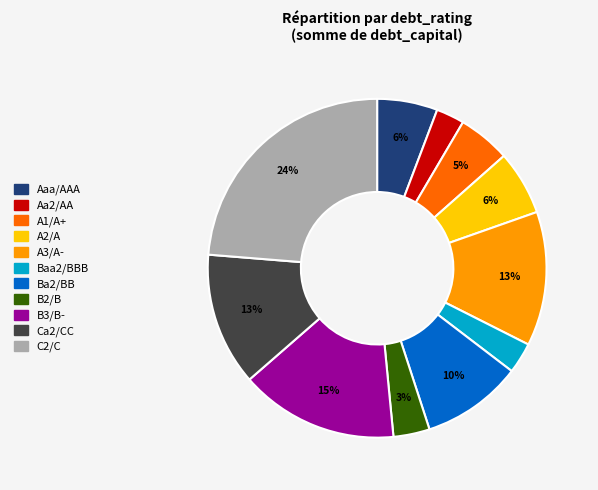

Do Aa2/AA and Ba2/BB together represent more than half of the pie?

No